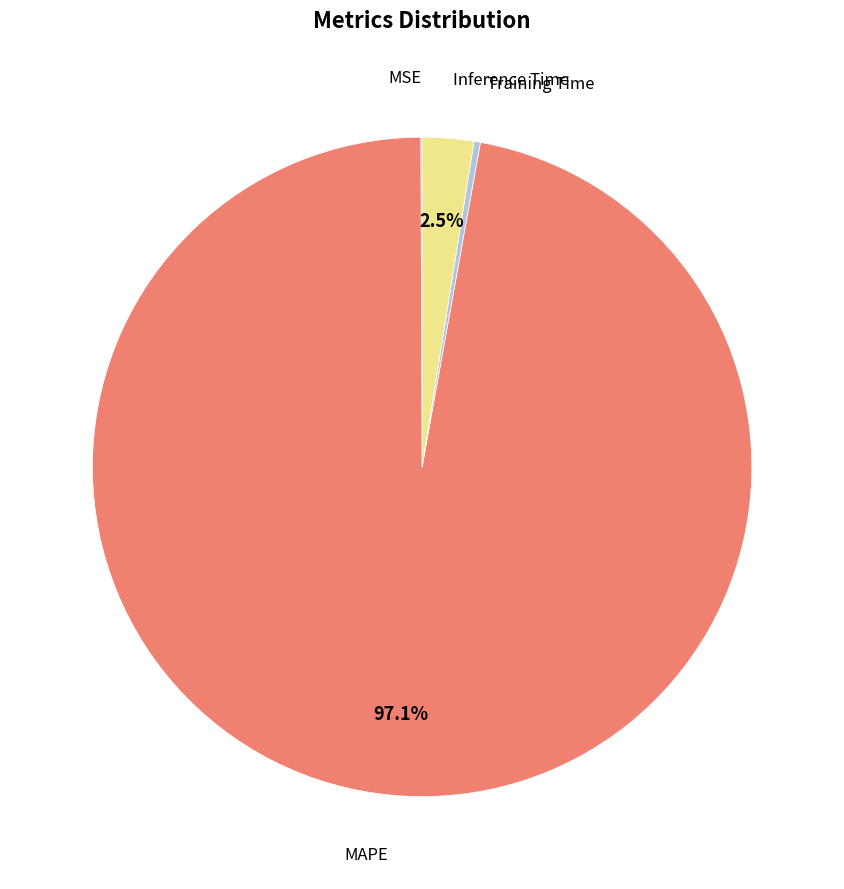

Is there a majority slice in this chart?

Yes